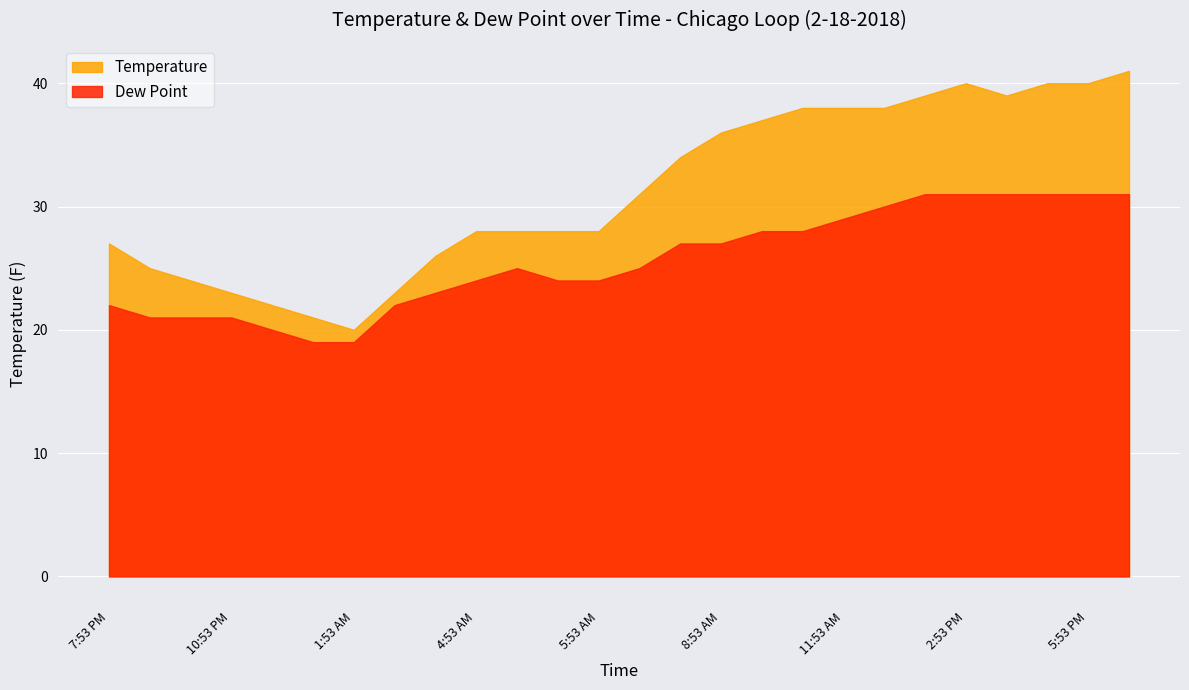

Reading left to right, transcribe all the data shown in this chart.

Temperature: 27	25	24	23	22	21	20	23	26	28	28	28	28	31	34	36	37	38	38	38	39	40	39	40	40	41
Dew Point: 22	21	21	21	20	19	19	22	23	24	25	24	24	25	27	27	28	28	29	30	31	31	31	31	31	31